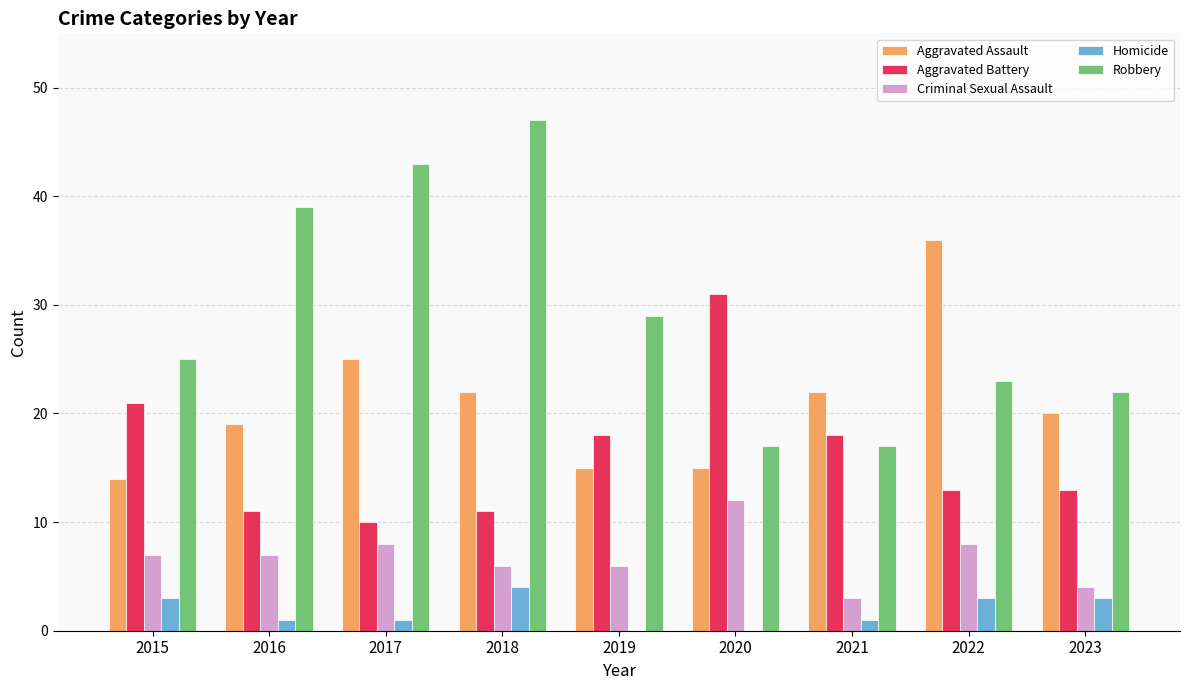

At which category does the chart reach its peak across all series?

2018